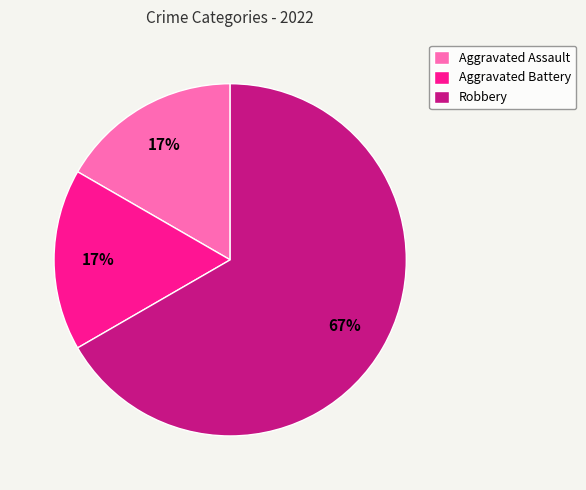

To the nearest percent, what is the difference between the largest and smallest slice percentages?

50%